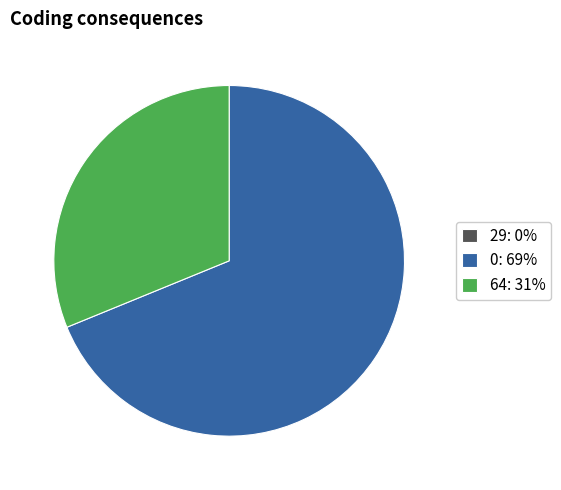

What is the ratio of the value at 0: 69% to the value at 64: 31%?

2.2